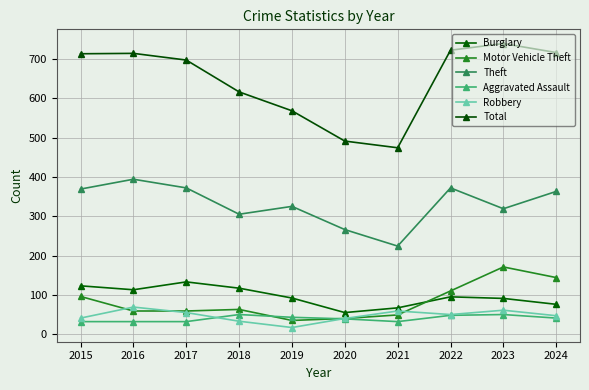

At which label is Motor Vehicle Theft closest to 103?

2015